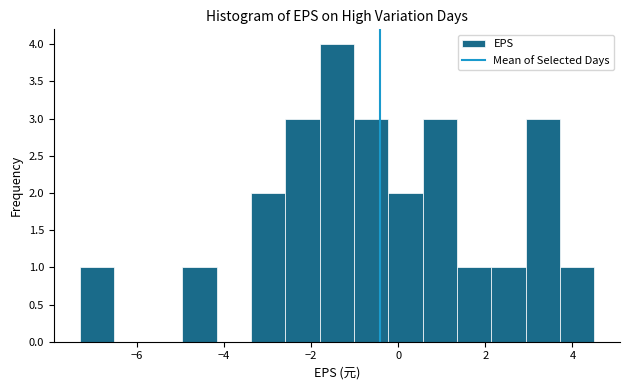

Read against the x-axis, roughly where is the centre of the tallest bar?

-1.4